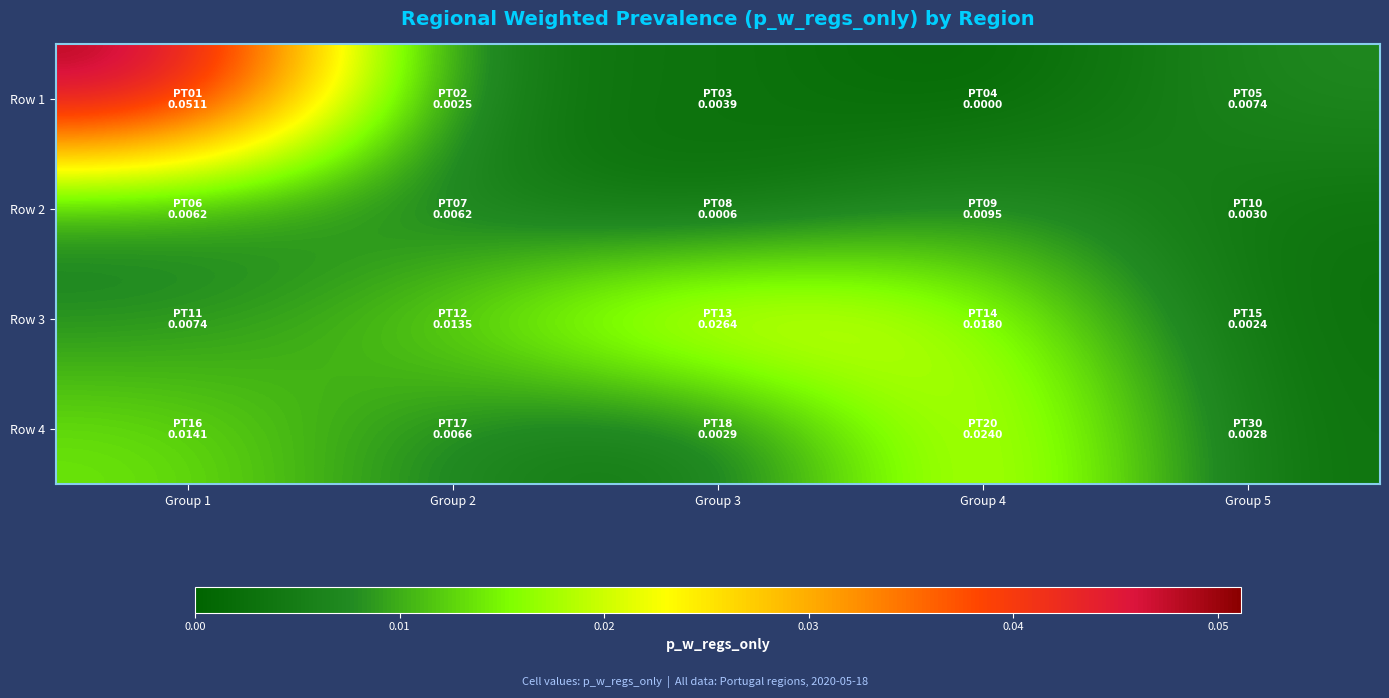

Reading left to right, transcribe all the data shown in this chart.

Row 1: Group 1=0.1	Group 2=0.0	Group 3=0.0	Group 4=0.0	Group 5=0.0
Row 2: Group 1=0.0	Group 2=0.0	Group 3=0.0	Group 4=0.0	Group 5=0.0
Row 3: Group 1=0.0	Group 2=0.0	Group 3=0.0	Group 4=0.0	Group 5=0.0
Row 4: Group 1=0.0	Group 2=0.0	Group 3=0.0	Group 4=0.0	Group 5=0.0